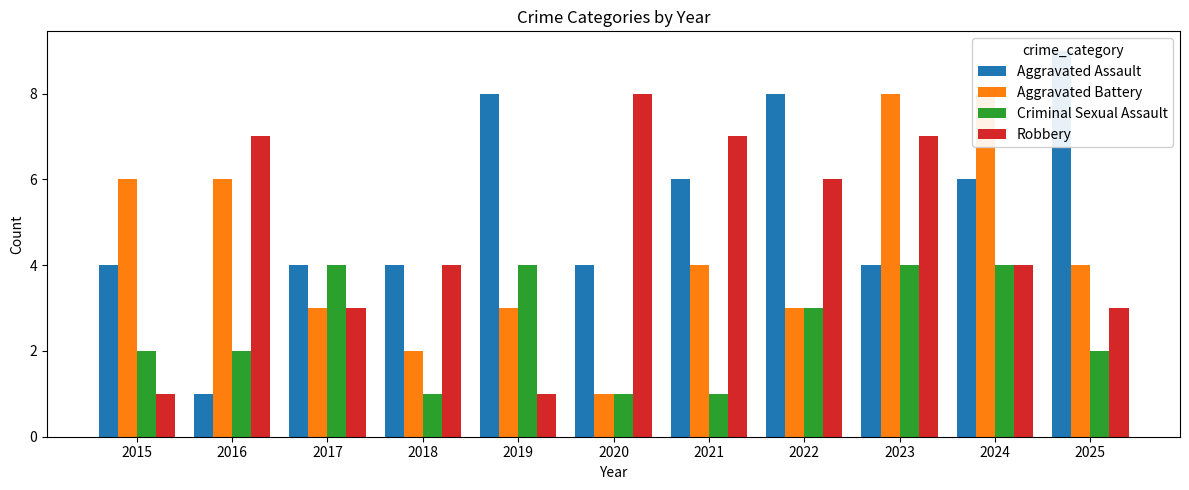

Reading left to right, transcribe all the data shown in this chart.

Aggravated Assault: 2015=4	2016=1	2017=4	2018=4	2019=8	2020=4	2021=6	2022=8	2023=4	2024=6	2025=9
Aggravated Battery: 2015=6	2016=6	2017=3	2018=2	2019=3	2020=1	2021=4	2022=3	2023=8	2024=8	2025=4
Criminal Sexual Assault: 2015=2	2016=2	2017=4	2018=1	2019=4	2020=1	2021=1	2022=3	2023=4	2024=4	2025=2
Robbery: 2015=1	2016=7	2017=3	2018=4	2019=1	2020=8	2021=7	2022=6	2023=7	2024=4	2025=3